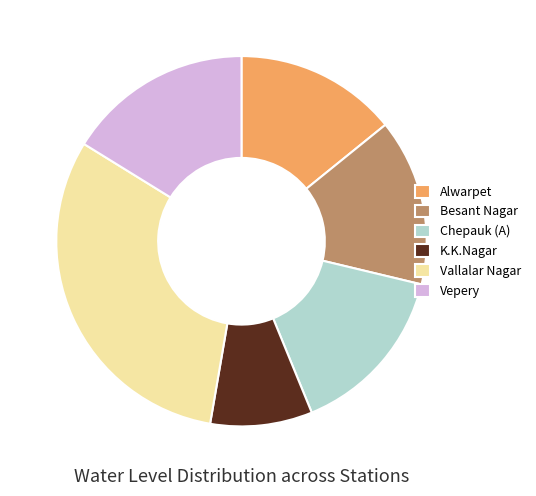

What is the largest slice in the pie chart?

Vallalar Nagar